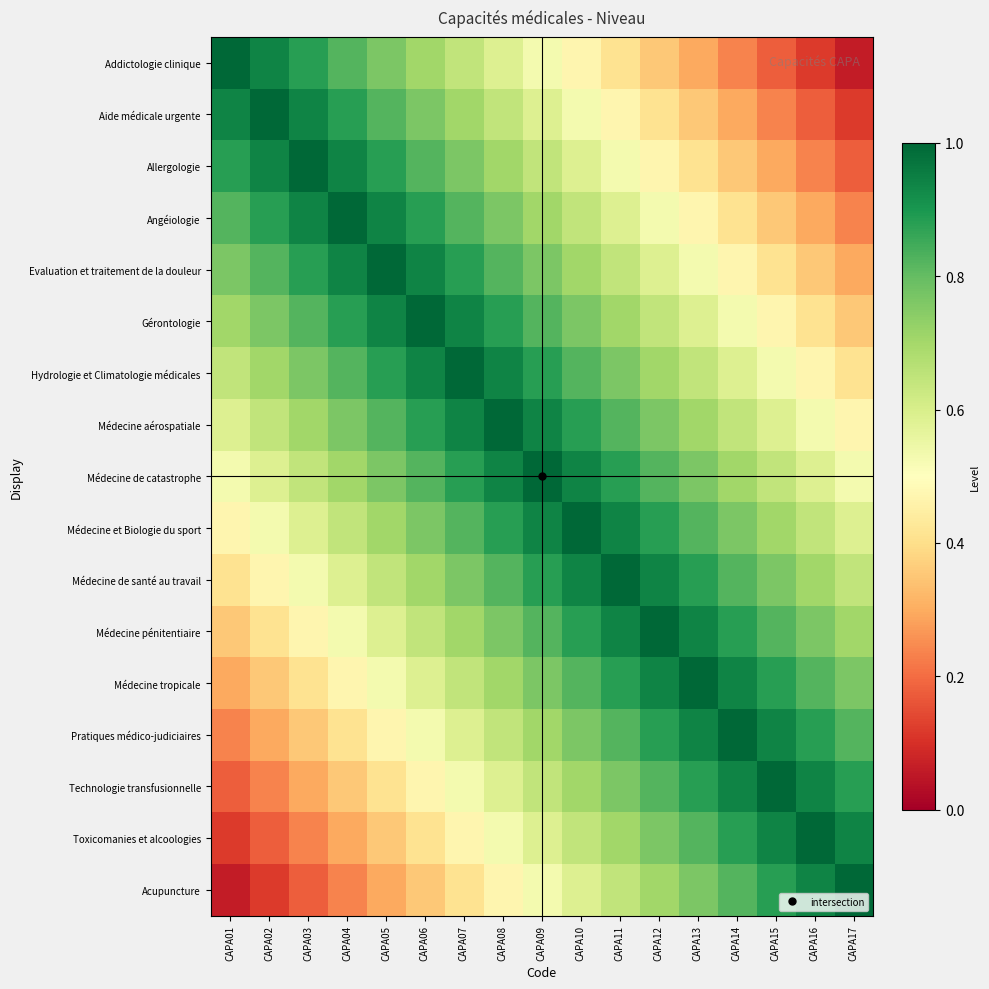

Reading left to right, what are all the values shown in this chart?

Addictologie clinique: CAPA01=1.0	CAPA02=0.9	CAPA03=0.9	CAPA04=0.8	CAPA05=0.8	CAPA06=0.7	CAPA07=0.6	CAPA08=0.6	CAPA09=0.5	CAPA10=0.5	CAPA11=0.4	CAPA12=0.4	CAPA13=0.3	CAPA14=0.2	CAPA15=0.2	CAPA16=0.1	CAPA17=0.1
Aide médicale urgente: CAPA01=0.9	CAPA02=1.0	CAPA03=0.9	CAPA04=0.9	CAPA05=0.8	CAPA06=0.8	CAPA07=0.7	CAPA08=0.6	CAPA09=0.6	CAPA10=0.5	CAPA11=0.5	CAPA12=0.4	CAPA13=0.4	CAPA14=0.3	CAPA15=0.2	CAPA16=0.2	CAPA17=0.1
Allergologie: CAPA01=0.9	CAPA02=0.9	CAPA03=1.0	CAPA04=0.9	CAPA05=0.9	CAPA06=0.8	CAPA07=0.8	CAPA08=0.7	CAPA09=0.6	CAPA10=0.6	CAPA11=0.5	CAPA12=0.5	CAPA13=0.4	CAPA14=0.4	CAPA15=0.3	CAPA16=0.2	CAPA17=0.2
Angéiologie: CAPA01=0.8	CAPA02=0.9	CAPA03=0.9	CAPA04=1.0	CAPA05=0.9	CAPA06=0.9	CAPA07=0.8	CAPA08=0.8	CAPA09=0.7	CAPA10=0.6	CAPA11=0.6	CAPA12=0.5	CAPA13=0.5	CAPA14=0.4	CAPA15=0.4	CAPA16=0.3	CAPA17=0.2
Evaluation et traitement de la douleur: CAPA01=0.8	CAPA02=0.8	CAPA03=0.9	CAPA04=0.9	CAPA05=1.0	CAPA06=0.9	CAPA07=0.9	CAPA08=0.8	CAPA09=0.8	CAPA10=0.7	CAPA11=0.6	CAPA12=0.6	CAPA13=0.5	CAPA14=0.5	CAPA15=0.4	CAPA16=0.4	CAPA17=0.3
Gérontologie: CAPA01=0.7	CAPA02=0.8	CAPA03=0.8	CAPA04=0.9	CAPA05=0.9	CAPA06=1.0	CAPA07=0.9	CAPA08=0.9	CAPA09=0.8	CAPA10=0.8	CAPA11=0.7	CAPA12=0.6	CAPA13=0.6	CAPA14=0.5	CAPA15=0.5	CAPA16=0.4	CAPA17=0.4
Hydrologie et Climatologie médicales: CAPA01=0.6	CAPA02=0.7	CAPA03=0.8	CAPA04=0.8	CAPA05=0.9	CAPA06=0.9	CAPA07=1.0	CAPA08=0.9	CAPA09=0.9	CAPA10=0.8	CAPA11=0.8	CAPA12=0.7	CAPA13=0.6	CAPA14=0.6	CAPA15=0.5	CAPA16=0.5	CAPA17=0.4
Médecine aérospatiale: CAPA01=0.6	CAPA02=0.6	CAPA03=0.7	CAPA04=0.8	CAPA05=0.8	CAPA06=0.9	CAPA07=0.9	CAPA08=1.0	CAPA09=0.9	CAPA10=0.9	CAPA11=0.8	CAPA12=0.8	CAPA13=0.7	CAPA14=0.6	CAPA15=0.6	CAPA16=0.5	CAPA17=0.5
Médecine de catastrophe: CAPA01=0.5	CAPA02=0.6	CAPA03=0.6	CAPA04=0.7	CAPA05=0.8	CAPA06=0.8	CAPA07=0.9	CAPA08=0.9	CAPA09=1.0	CAPA10=0.9	CAPA11=0.9	CAPA12=0.8	CAPA13=0.8	CAPA14=0.7	CAPA15=0.6	CAPA16=0.6	CAPA17=0.5
Médecine et Biologie du sport: CAPA01=0.5	CAPA02=0.5	CAPA03=0.6	CAPA04=0.6	CAPA05=0.7	CAPA06=0.8	CAPA07=0.8	CAPA08=0.9	CAPA09=0.9	CAPA10=1.0	CAPA11=0.9	CAPA12=0.9	CAPA13=0.8	CAPA14=0.8	CAPA15=0.7	CAPA16=0.6	CAPA17=0.6
Médecine de santé au travail: CAPA01=0.4	CAPA02=0.5	CAPA03=0.5	CAPA04=0.6	CAPA05=0.6	CAPA06=0.7	CAPA07=0.8	CAPA08=0.8	CAPA09=0.9	CAPA10=0.9	CAPA11=1.0	CAPA12=0.9	CAPA13=0.9	CAPA14=0.8	CAPA15=0.8	CAPA16=0.7	CAPA17=0.6
Médecine pénitentiaire: CAPA01=0.4	CAPA02=0.4	CAPA03=0.5	CAPA04=0.5	CAPA05=0.6	CAPA06=0.6	CAPA07=0.7	CAPA08=0.8	CAPA09=0.8	CAPA10=0.9	CAPA11=0.9	CAPA12=1.0	CAPA13=0.9	CAPA14=0.9	CAPA15=0.8	CAPA16=0.8	CAPA17=0.7
Médecine tropicale: CAPA01=0.3	CAPA02=0.4	CAPA03=0.4	CAPA04=0.5	CAPA05=0.5	CAPA06=0.6	CAPA07=0.6	CAPA08=0.7	CAPA09=0.8	CAPA10=0.8	CAPA11=0.9	CAPA12=0.9	CAPA13=1.0	CAPA14=0.9	CAPA15=0.9	CAPA16=0.8	CAPA17=0.8
Pratiques médico-judiciaires: CAPA01=0.2	CAPA02=0.3	CAPA03=0.4	CAPA04=0.4	CAPA05=0.5	CAPA06=0.5	CAPA07=0.6	CAPA08=0.6	CAPA09=0.7	CAPA10=0.8	CAPA11=0.8	CAPA12=0.9	CAPA13=0.9	CAPA14=1.0	CAPA15=0.9	CAPA16=0.9	CAPA17=0.8
Technologie transfusionnelle: CAPA01=0.2	CAPA02=0.2	CAPA03=0.3	CAPA04=0.4	CAPA05=0.4	CAPA06=0.5	CAPA07=0.5	CAPA08=0.6	CAPA09=0.6	CAPA10=0.7	CAPA11=0.8	CAPA12=0.8	CAPA13=0.9	CAPA14=0.9	CAPA15=1.0	CAPA16=0.9	CAPA17=0.9
Toxicomanies et alcoologies: CAPA01=0.1	CAPA02=0.2	CAPA03=0.2	CAPA04=0.3	CAPA05=0.4	CAPA06=0.4	CAPA07=0.5	CAPA08=0.5	CAPA09=0.6	CAPA10=0.6	CAPA11=0.7	CAPA12=0.8	CAPA13=0.8	CAPA14=0.9	CAPA15=0.9	CAPA16=1.0	CAPA17=0.9
Acupuncture: CAPA01=0.1	CAPA02=0.1	CAPA03=0.2	CAPA04=0.2	CAPA05=0.3	CAPA06=0.4	CAPA07=0.4	CAPA08=0.5	CAPA09=0.5	CAPA10=0.6	CAPA11=0.6	CAPA12=0.7	CAPA13=0.8	CAPA14=0.8	CAPA15=0.9	CAPA16=0.9	CAPA17=1.0